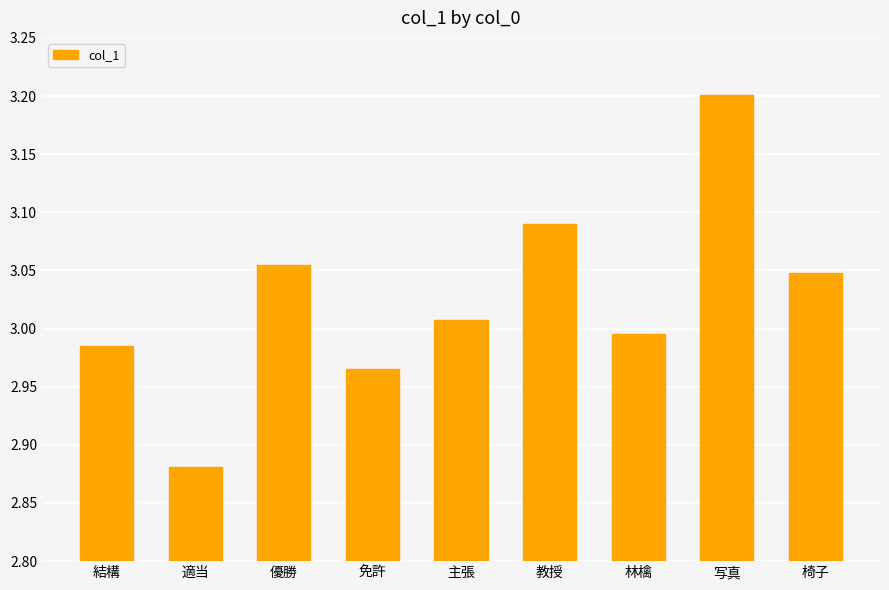

Between 優勝 and 教授, which is larger?

教授